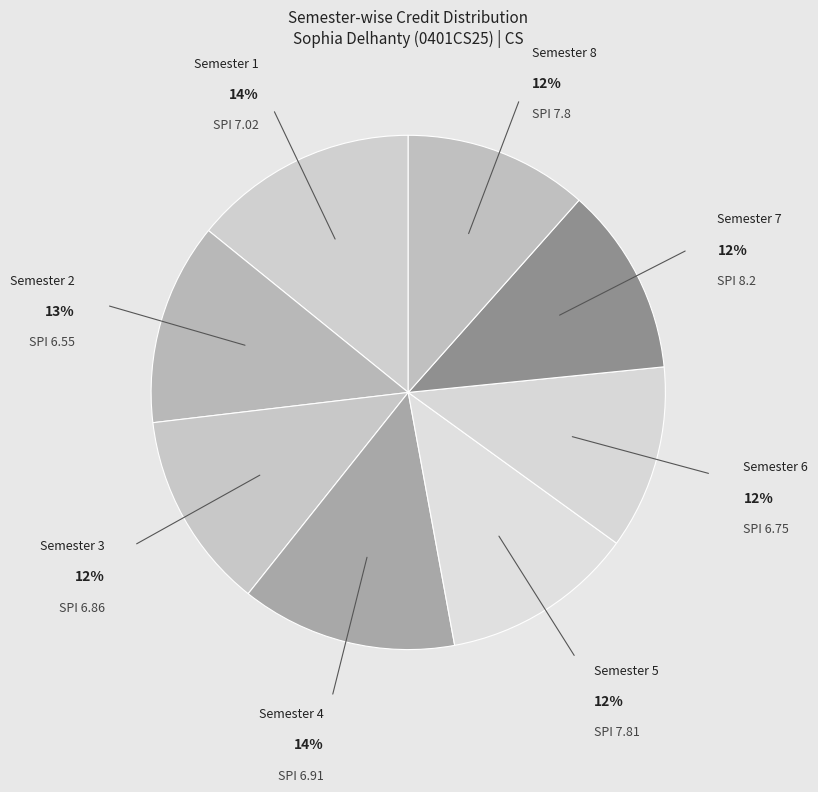

To the nearest percent, what is the average slice percentage?

12%